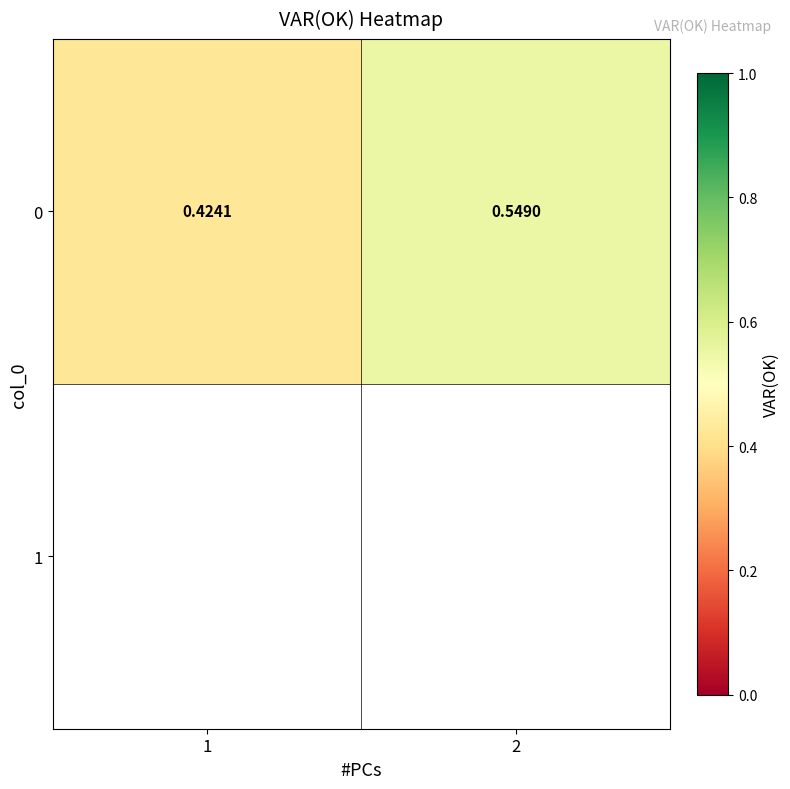

What is the change in value from 1 to 2?

+0.1